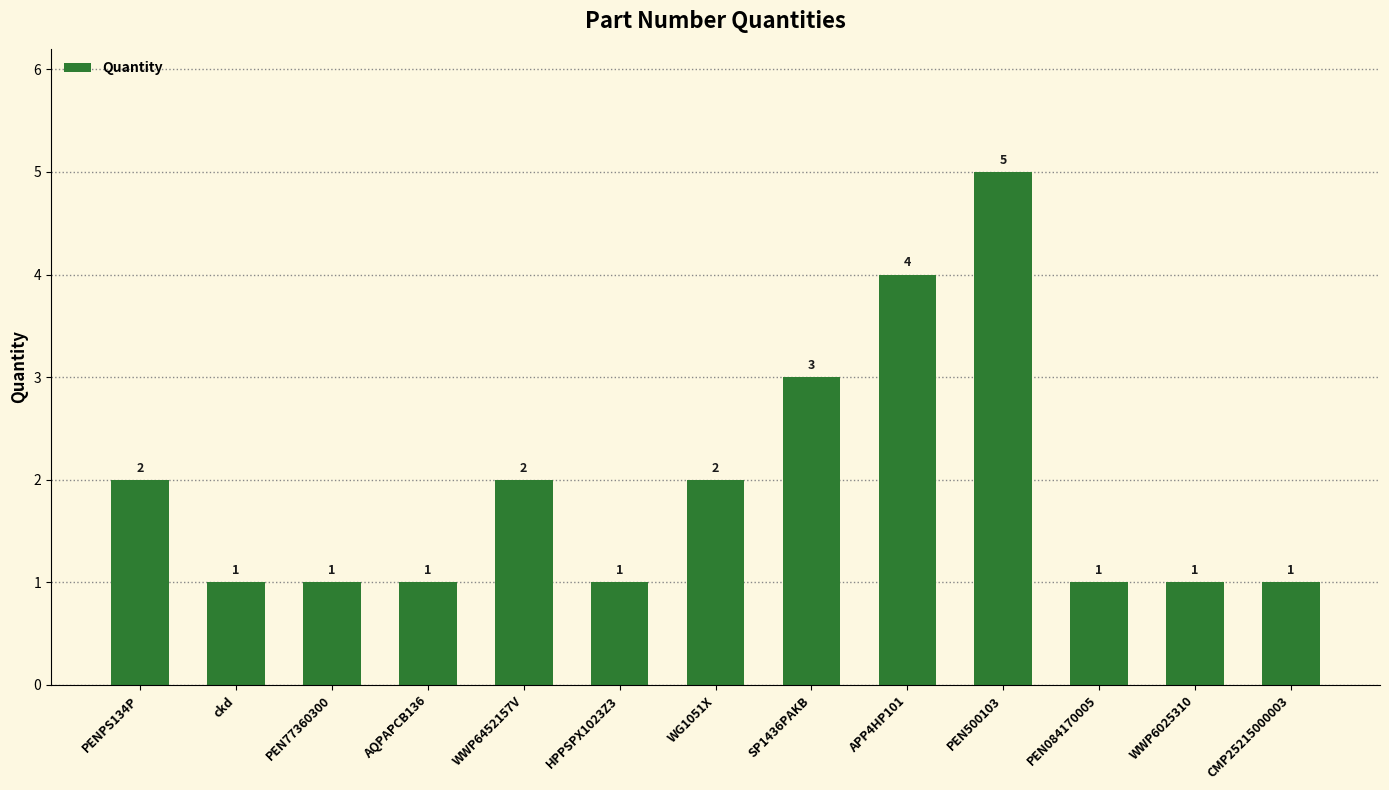

What is the sum of all values?

25